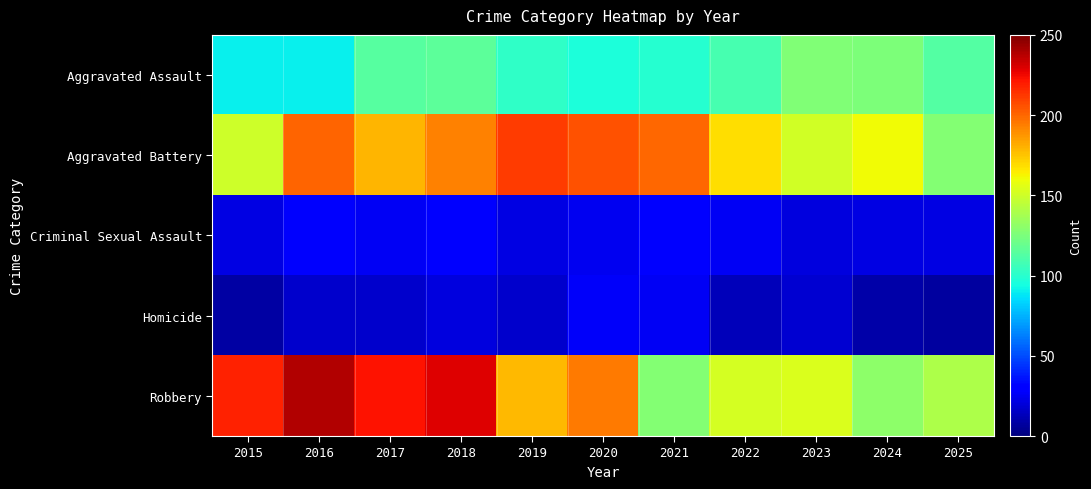

Count the number of categories in the chart.

11